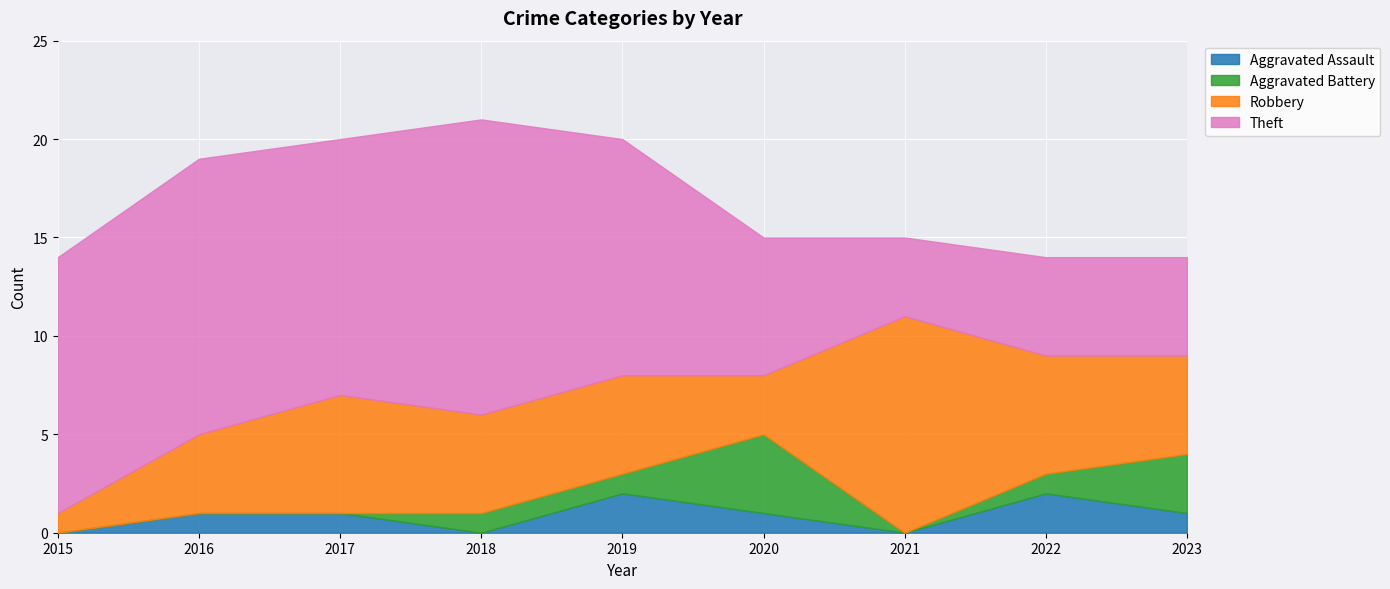

At which label does Aggravated Assault first exceed 1?

2019